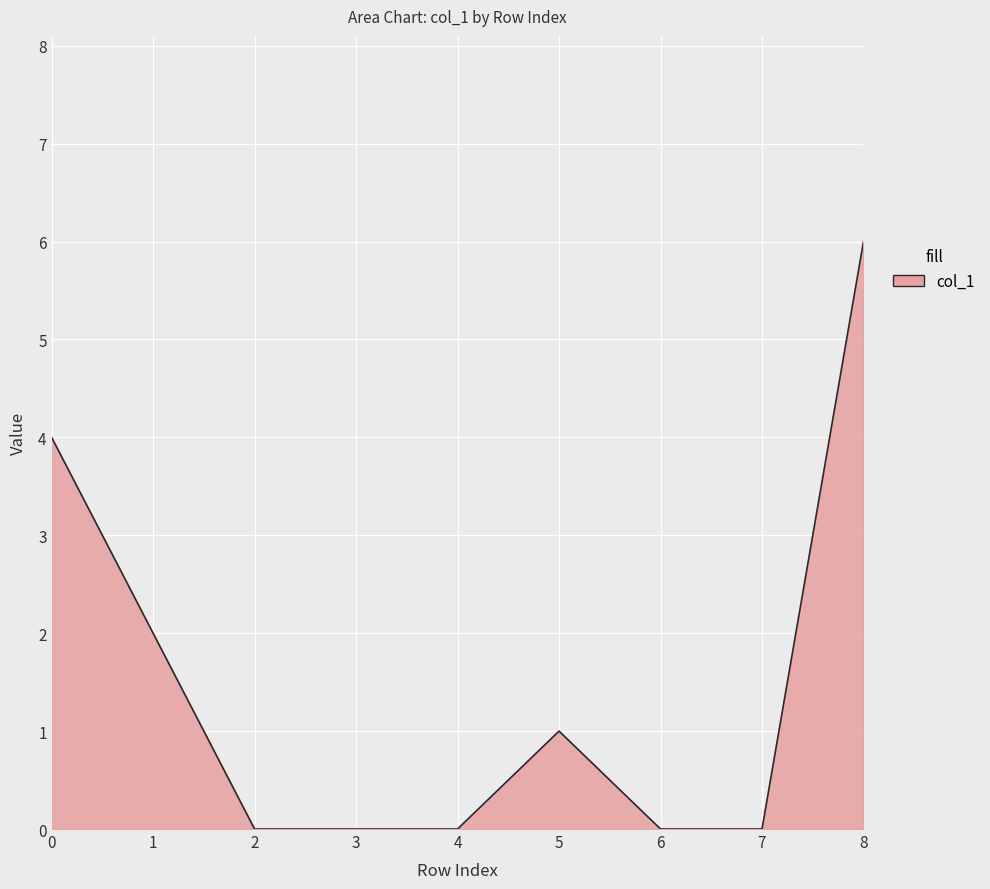

What is the maximum value shown in the chart?

6